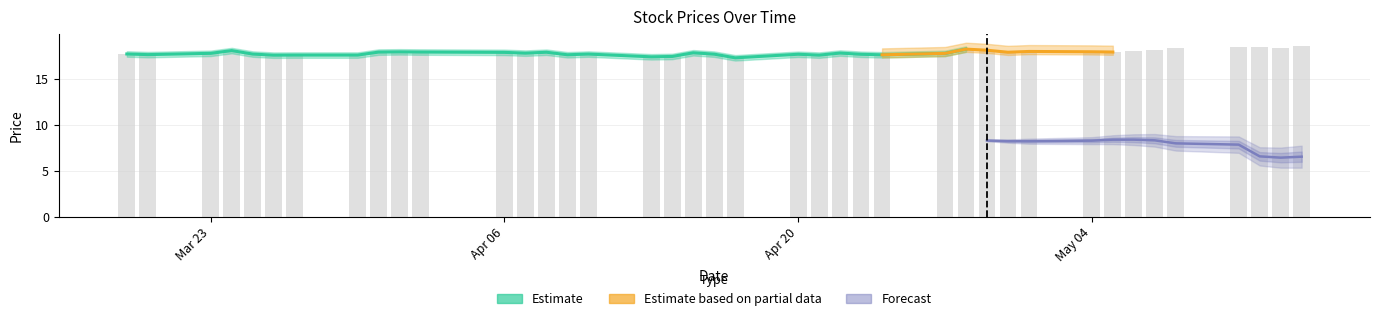

What is the average value?

17.9